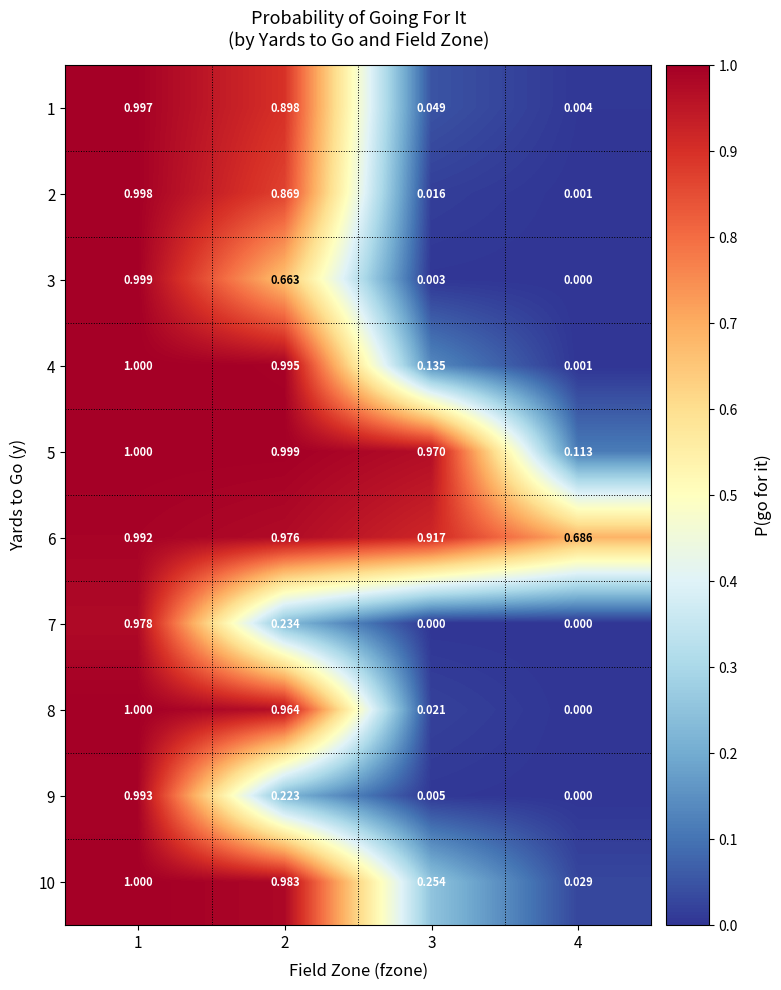

Is the value of 1 at 3 greater than the value of 6 at 2?

No